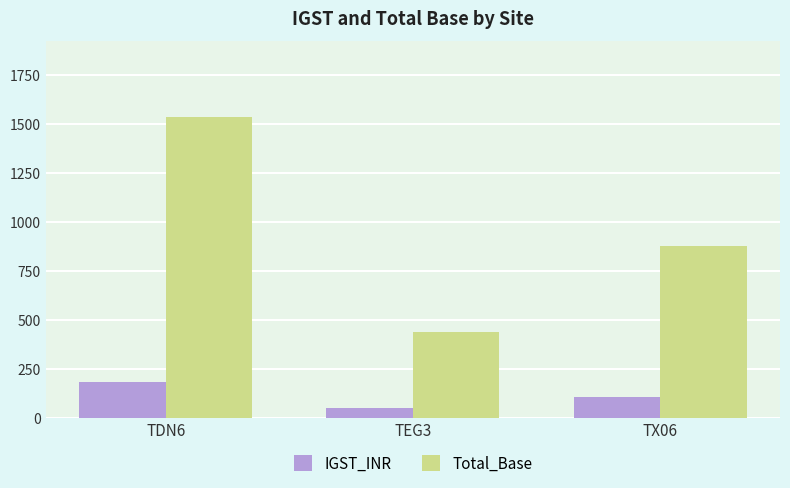

List the series in order of their peak value, highest first.

Total_Base, IGST_INR